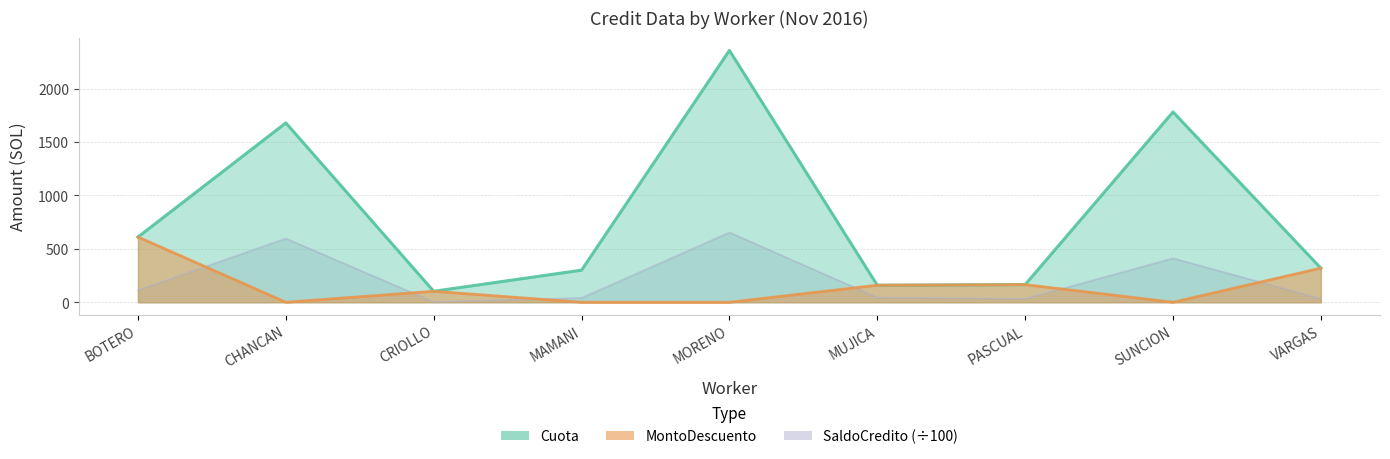

What is the difference between the highest and lowest values at MUJICA?

114.9